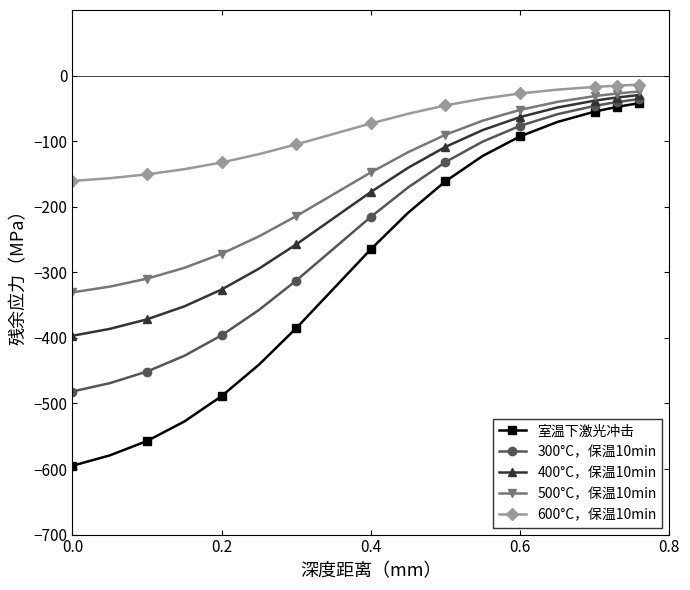

What is the lowest value of the 室温下激光冲击 series?

-595.0